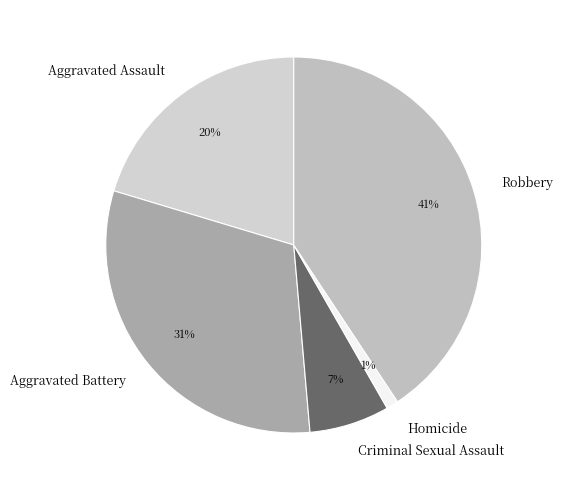

To the nearest percent, what percentage of the pie is Criminal Sexual Assault?

7%